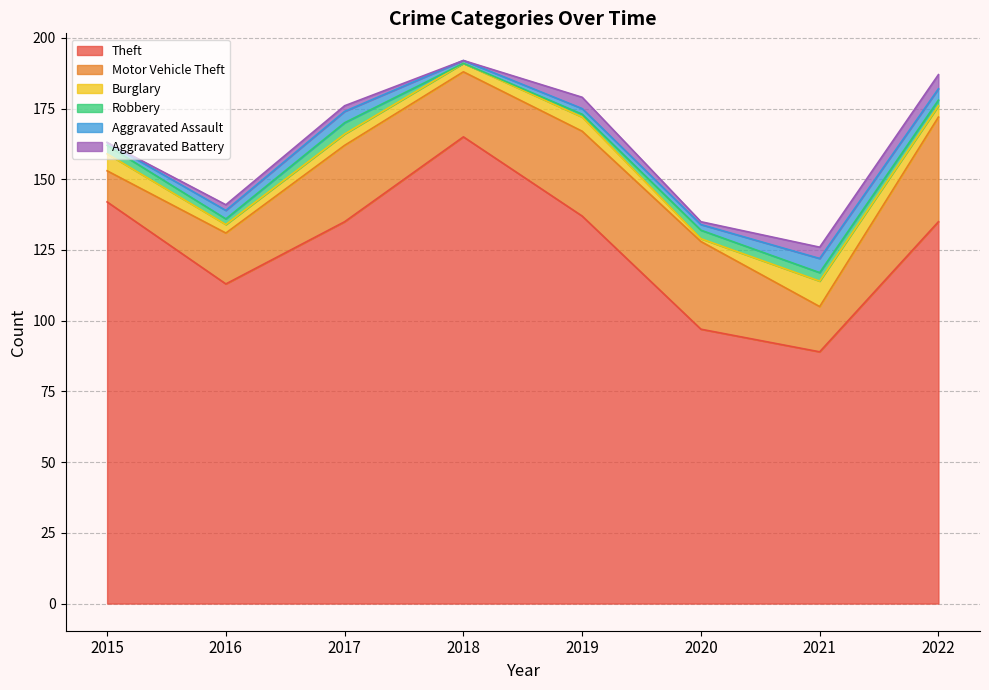

What is the value of the Robbery point at the 2nd from the left?

2